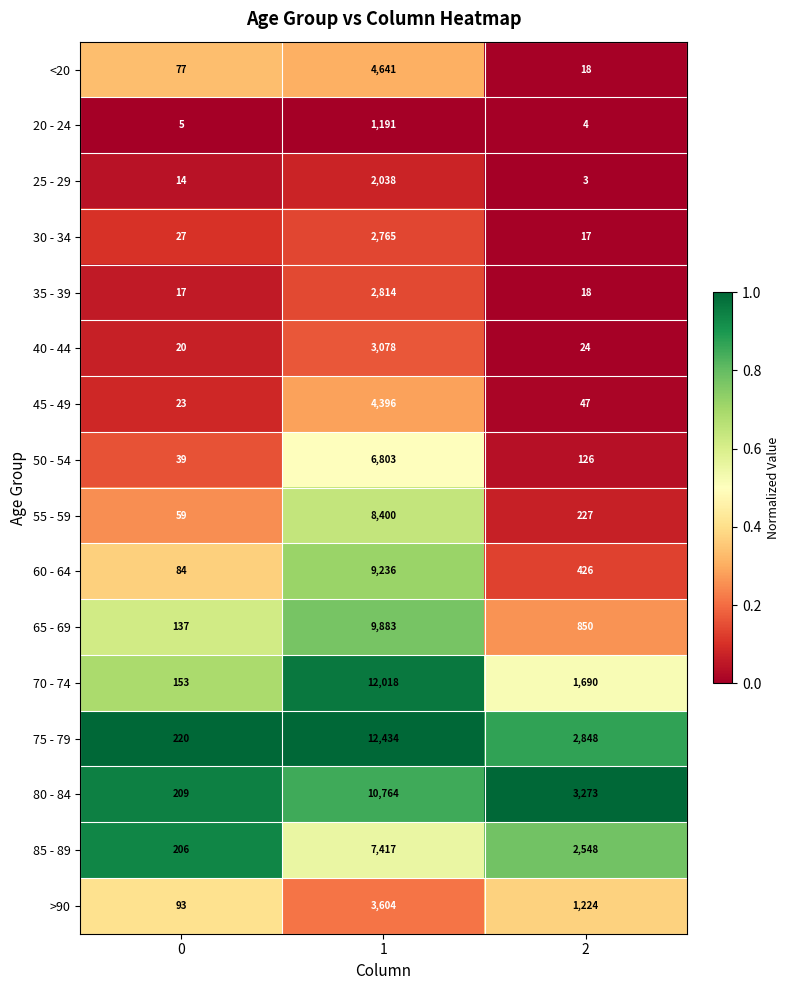

Is the value of 65 - 69 at 2 greater than the value of 45 - 49 at 1?

No